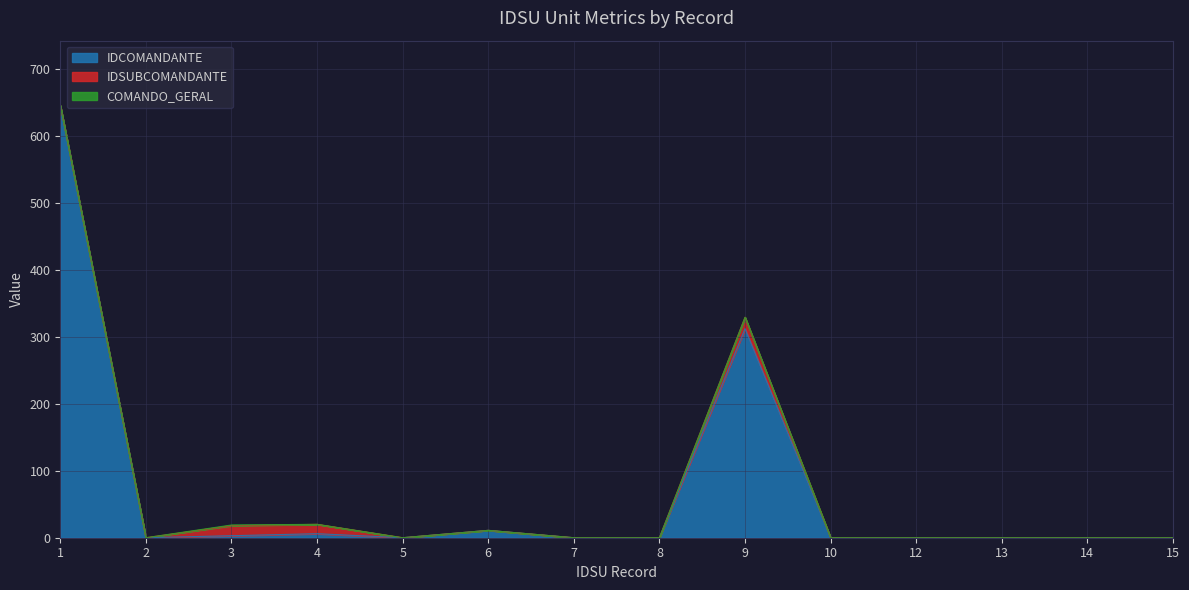

What is the difference between the second highest and minimum values in the IDSUBCOMANDANTE series?

15